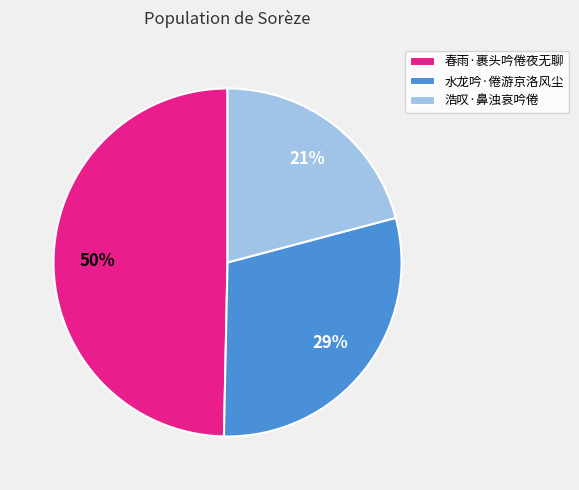

What is the ratio of the value at 浩叹·鼻浊哀吟倦 to the value at 水龙吟·倦游京洛风尘?

0.7